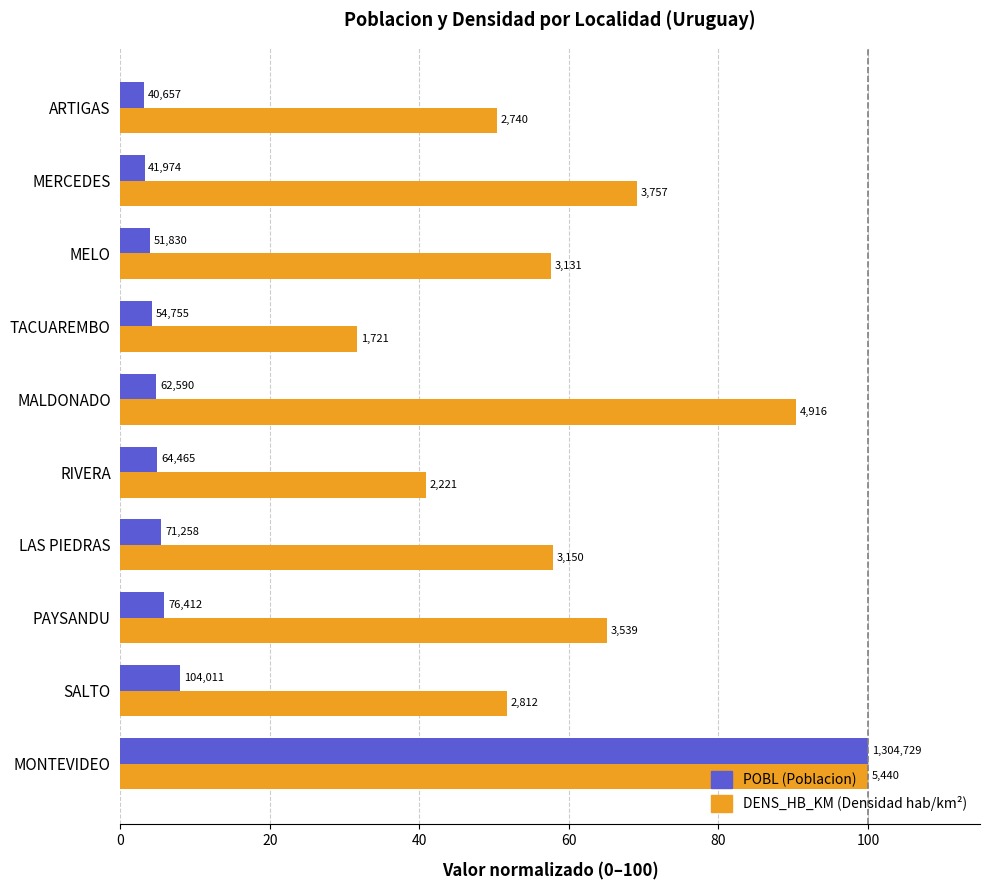

Reading right to left, transcribe all the data shown in this chart.

POBL (normalizado): 3.1	3.2	4.0	4.2	4.8	4.9	5.5	5.9	8.0	100.0
DENS_HB_KM (normalizado): 50.4	69.1	57.6	31.6	90.4	40.8	57.9	65.1	51.7	100.0